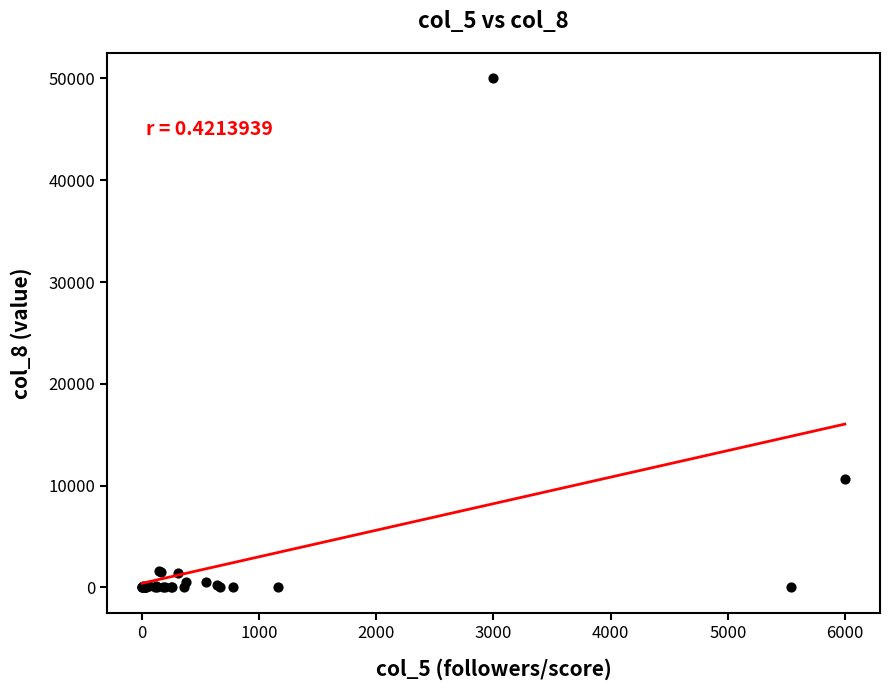

What Y value in the scatter plot is closest to 25000?

10657